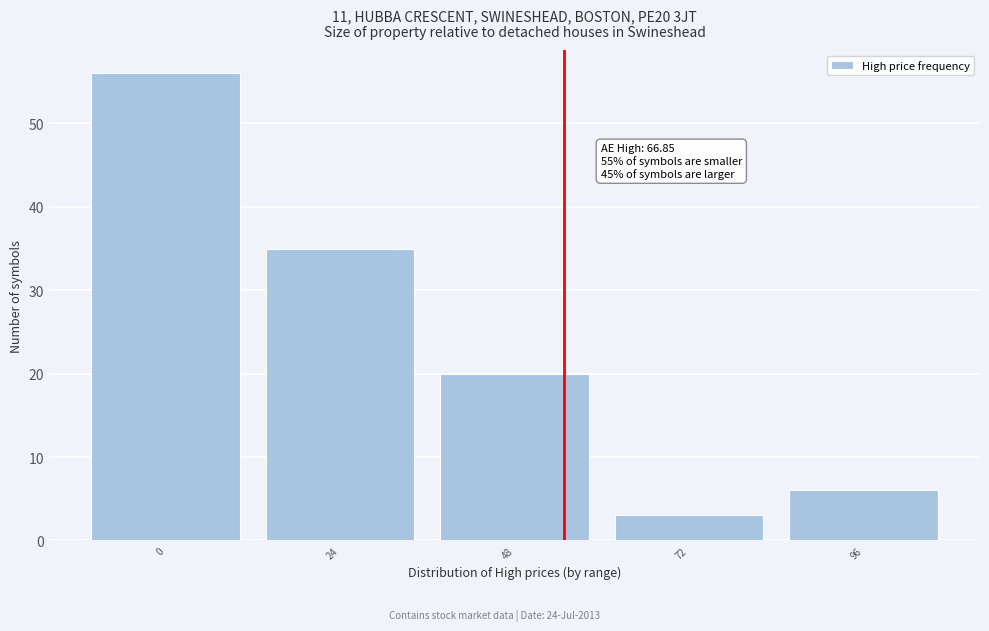

Reading left to right, transcribe all the data shown in this chart.

0=56	24=35	48=20	72=3	96=6